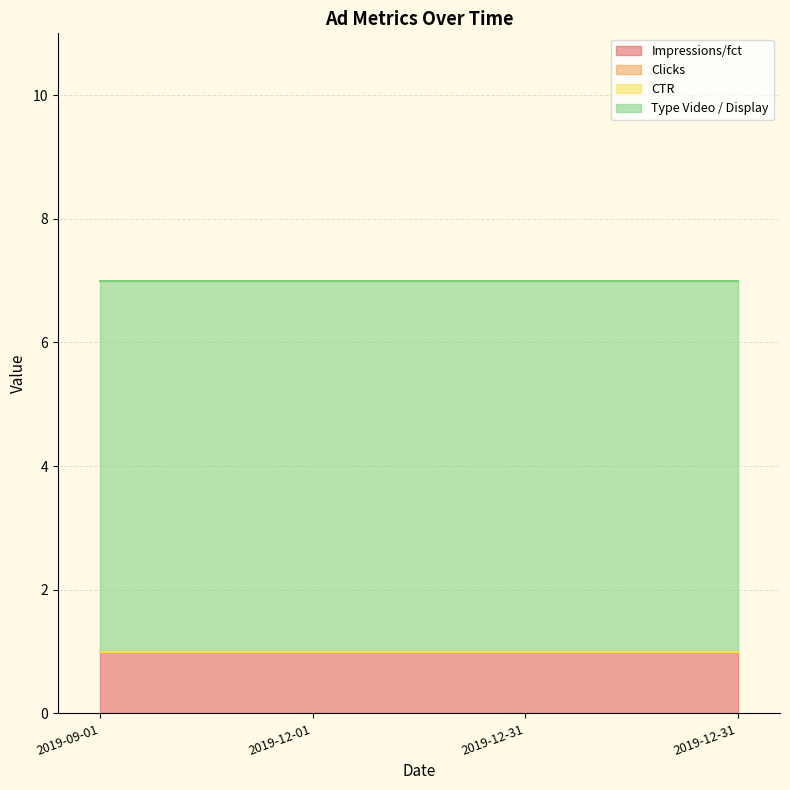

How many lines are shown in the chart?

4